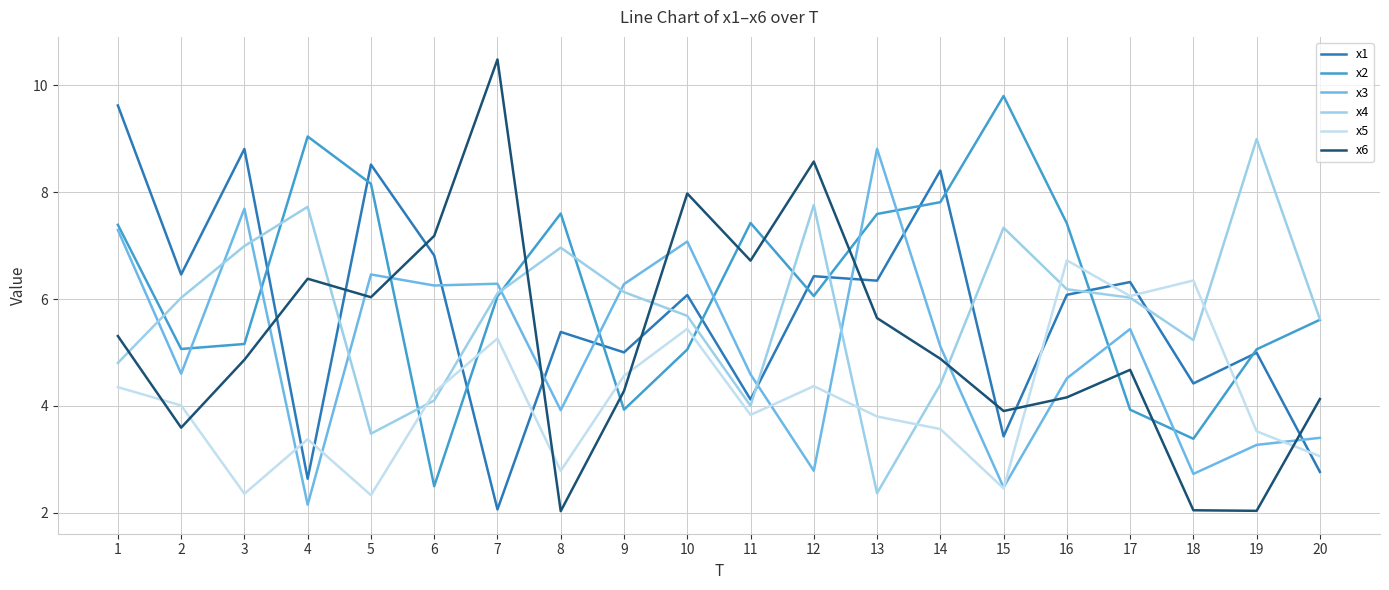

At 8, list the series in order from smallest to largest.

x6, x5, x3, x1, x4, x2